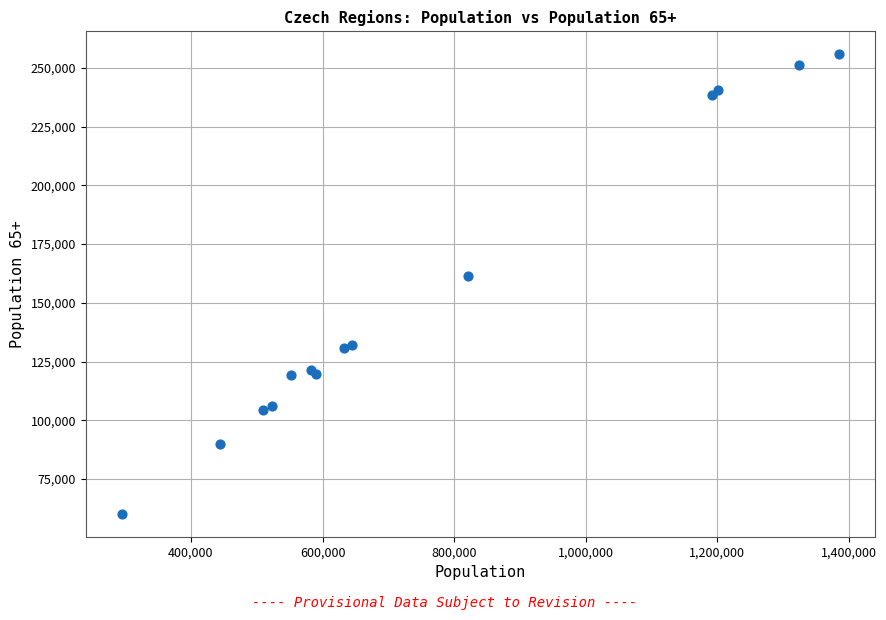

What Y value in the scatter plot is closest to 158001?

161527